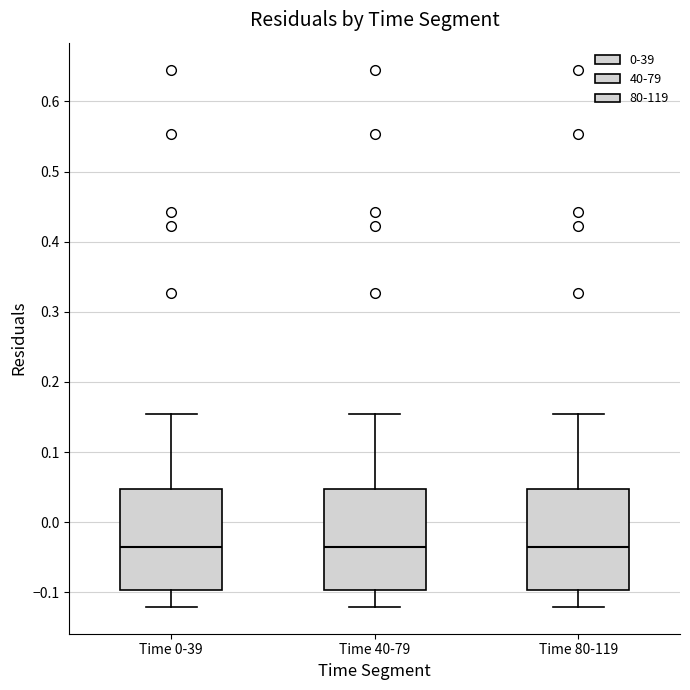

Reading left to right, read every box against the y-axis: the position of its median line, the range the box covers, and the ends of its whiskers. The values are not printed on the chart, so give them approximately, as read against the axis.

Time 0-39: median -0.04, box -0.10 to 0.05, whiskers -0.12 to 0.15
Time 40-79: median -0.04, box -0.10 to 0.05, whiskers -0.12 to 0.15
Time 80-119: median -0.04, box -0.10 to 0.05, whiskers -0.12 to 0.15